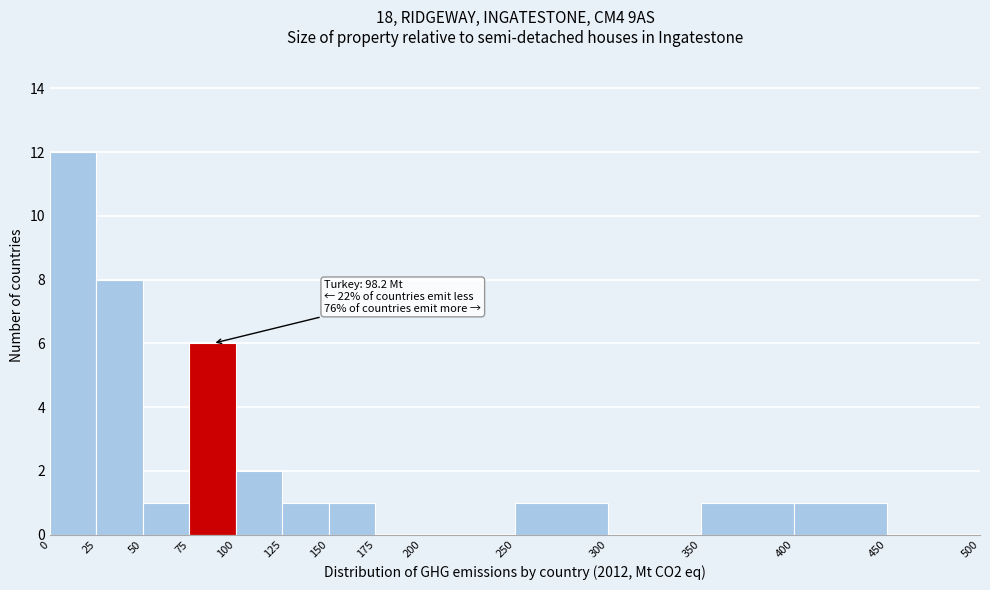

Over which range of the x-axis is the bar tallest?

0 to 25